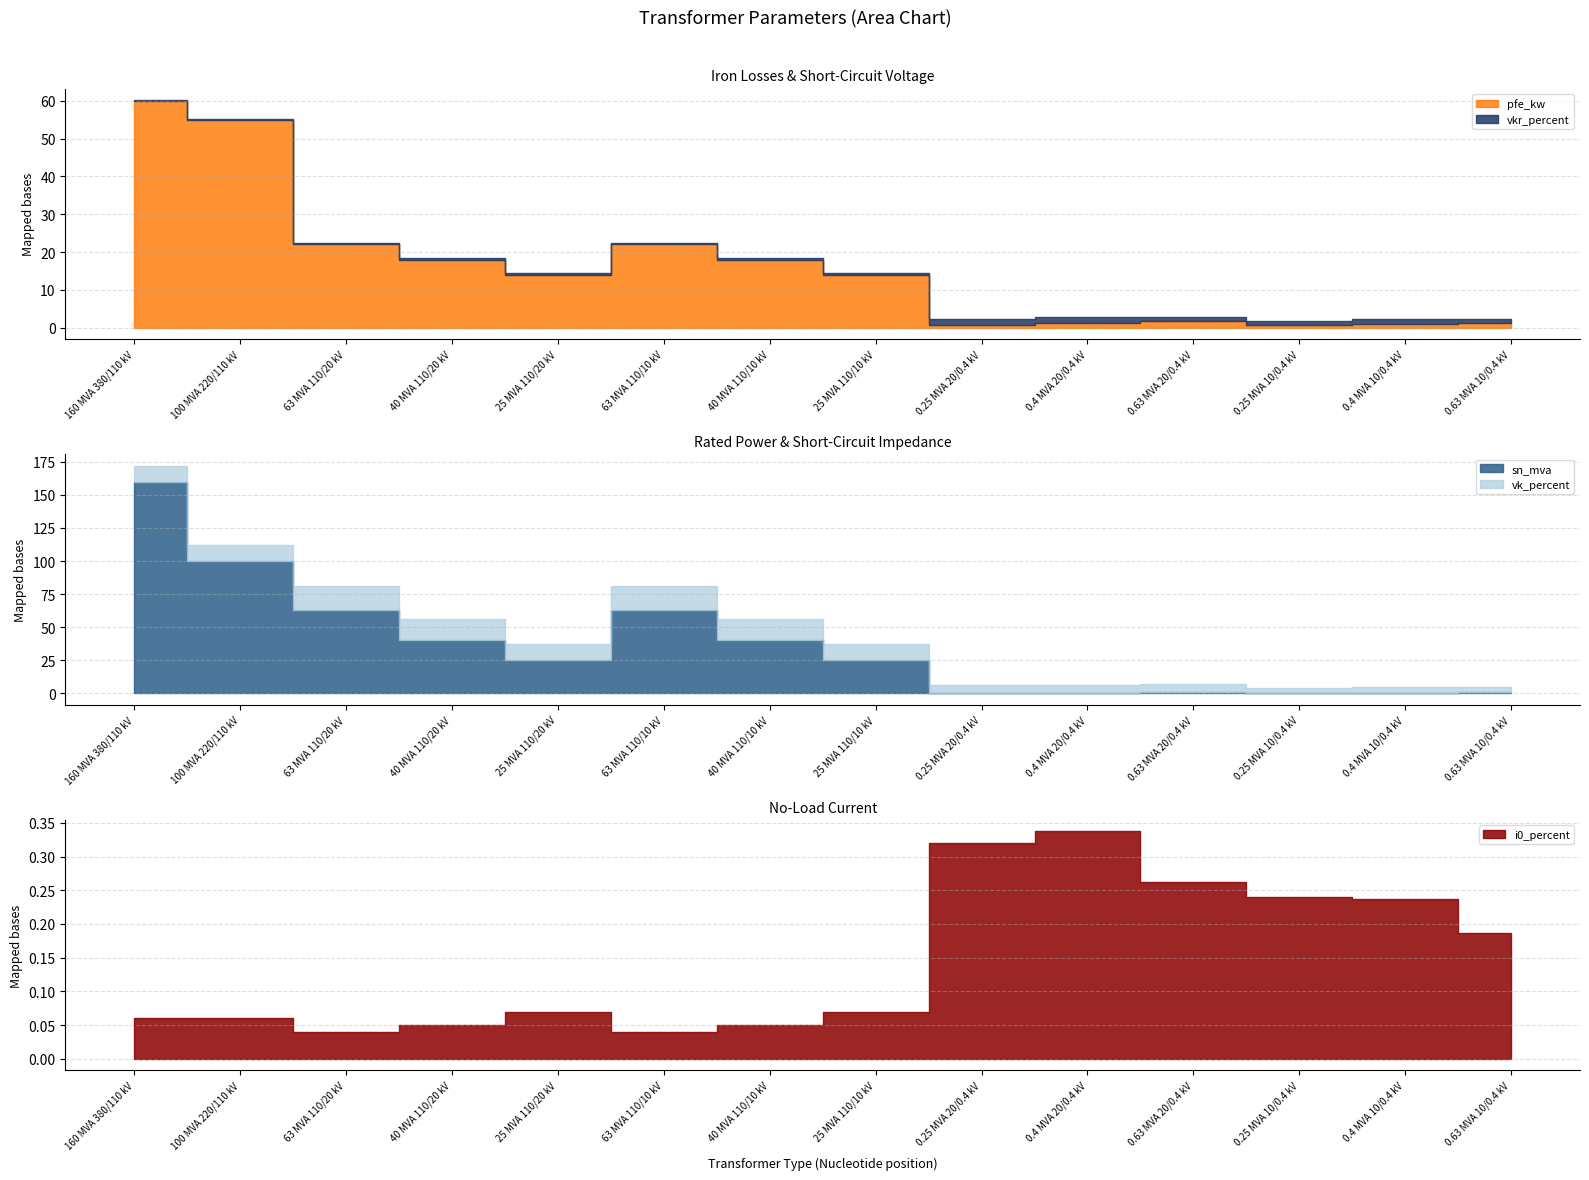

Between 63 MVA 110/20 kV and 0.4 MVA 20/0.4 kV, which series saw the biggest shift?

sn_mva